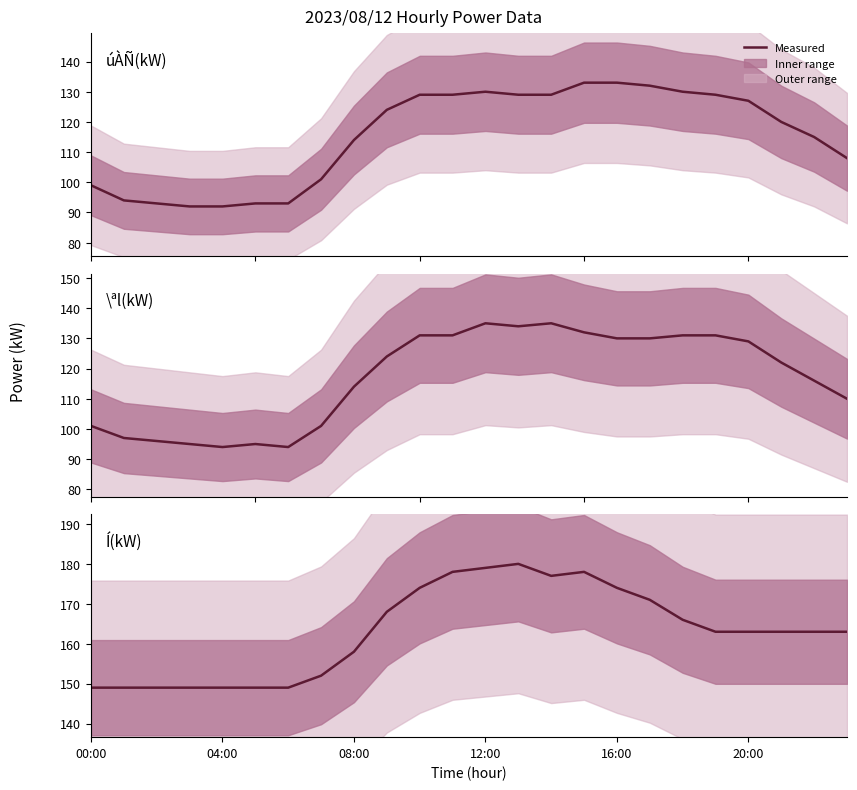

Is this an area chart (filled region under the line)?

No